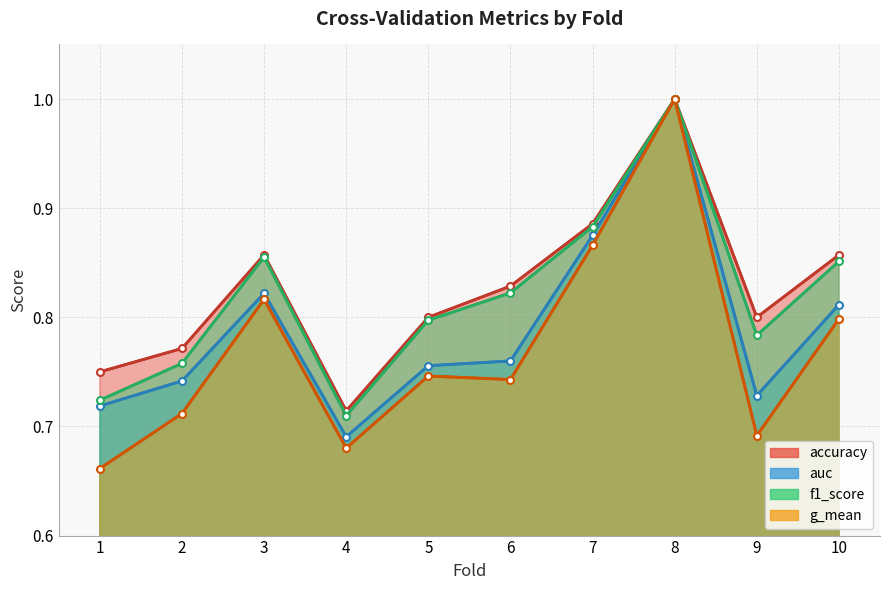

What is the value of the accuracy point at the 1st from the left?

0.8